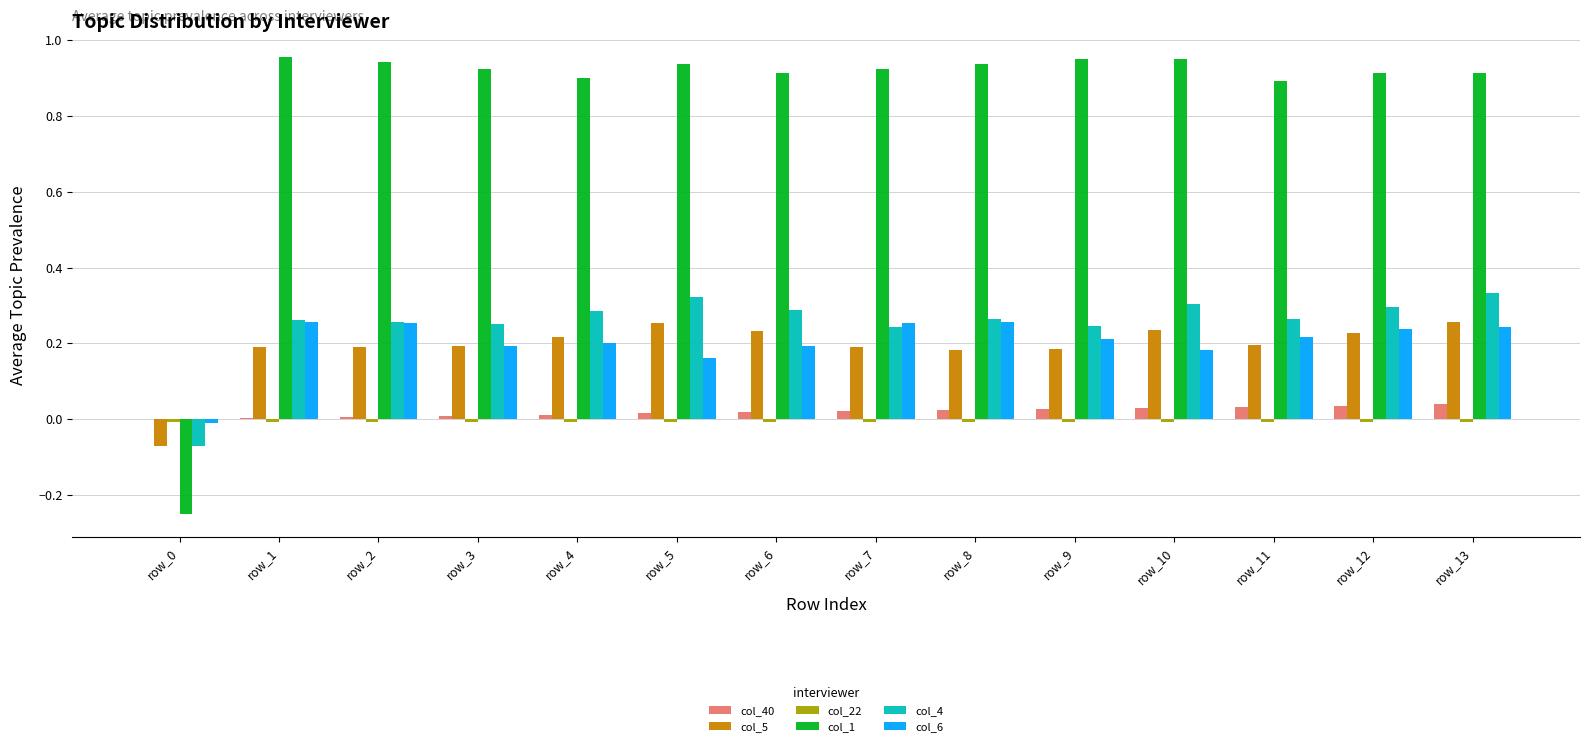

What is the sum of all col_5 values?

2.7